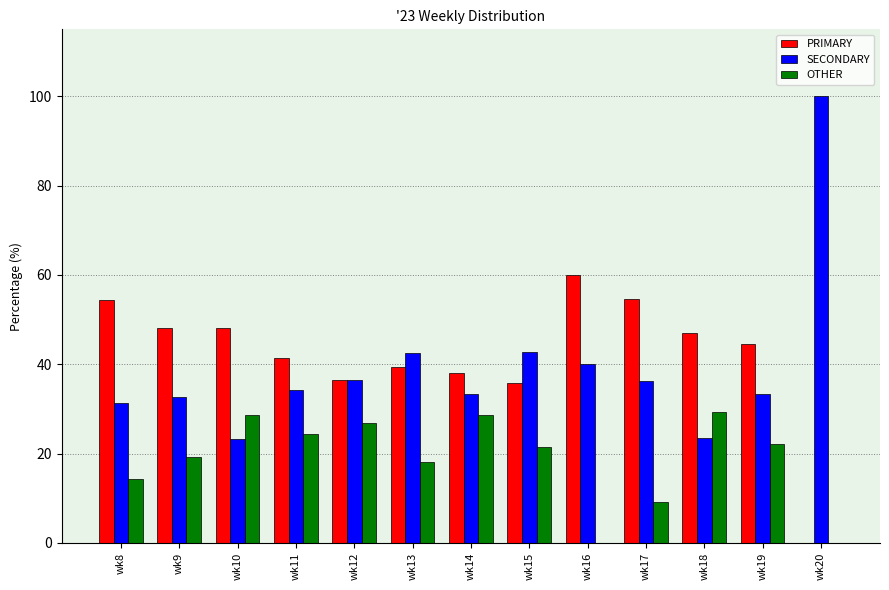

What is the total value across all series at wk8?

100.0